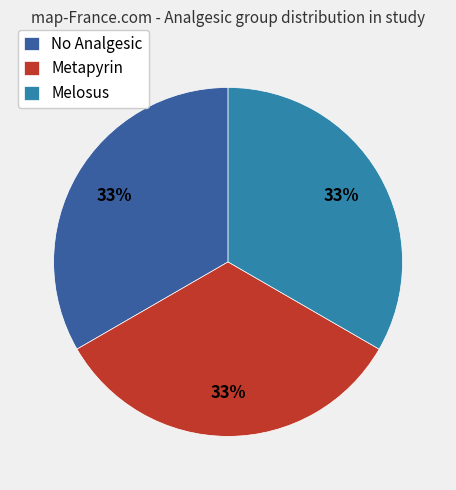

True or false: Melosus accounts for 25% of the total.

False